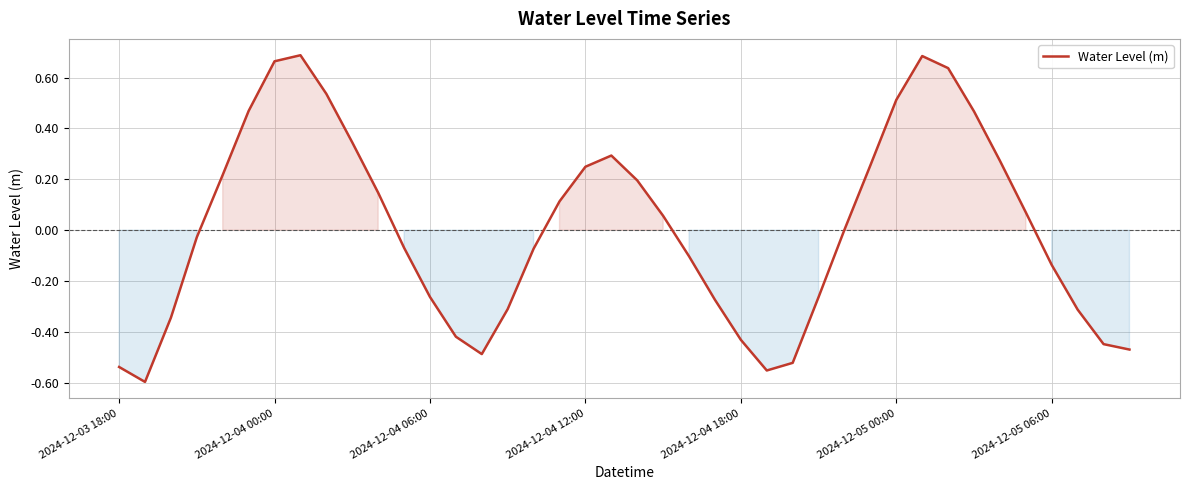

How many interior local peaks (higher than both neighbors) does the data have?

3